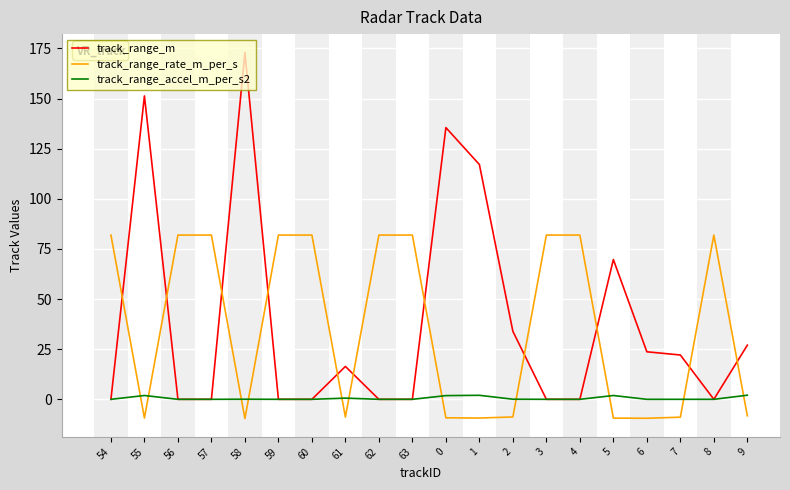

Is it true that track_range_rate_m_per_s equals 81.9 at 62?

True